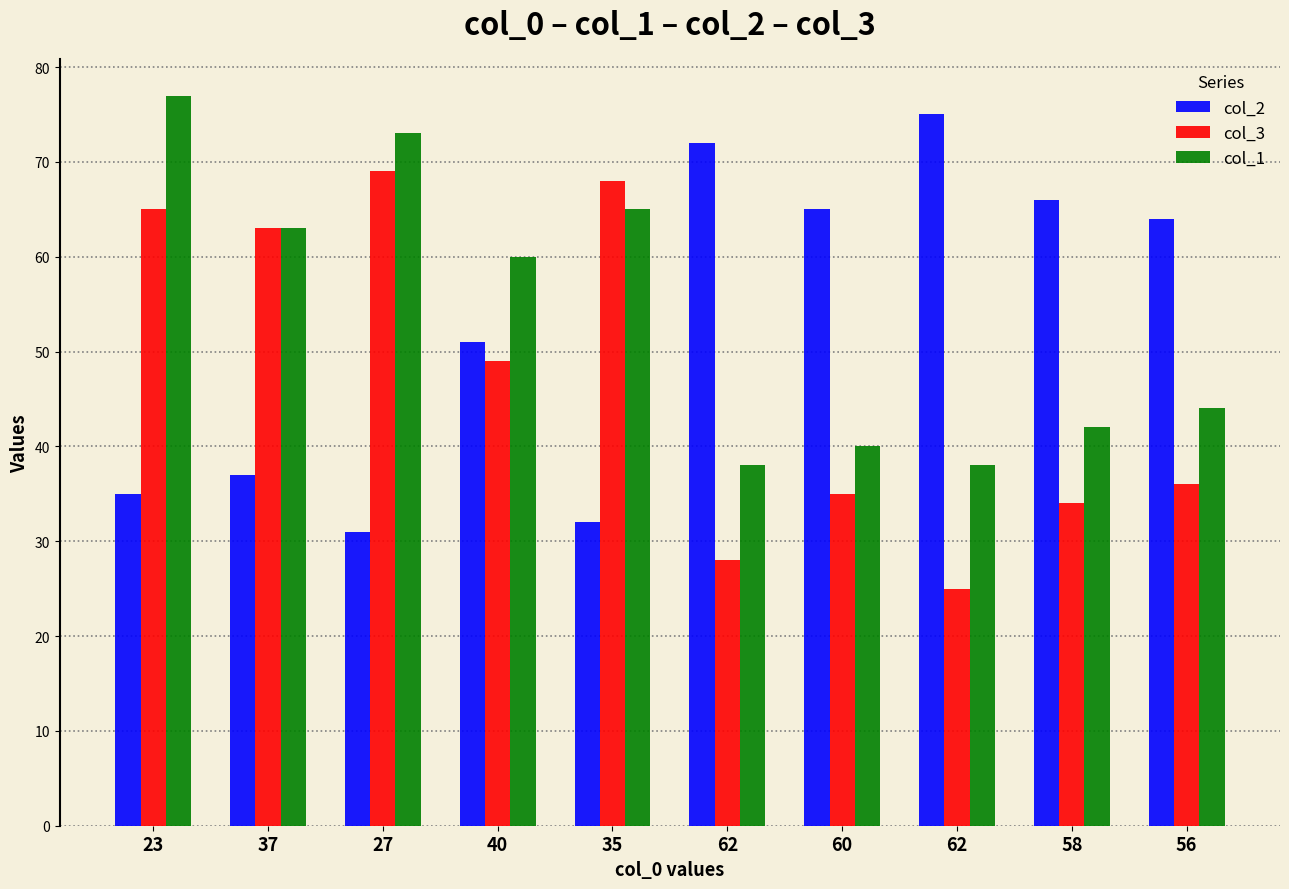

What is the label of the 7th bar from the left?

60